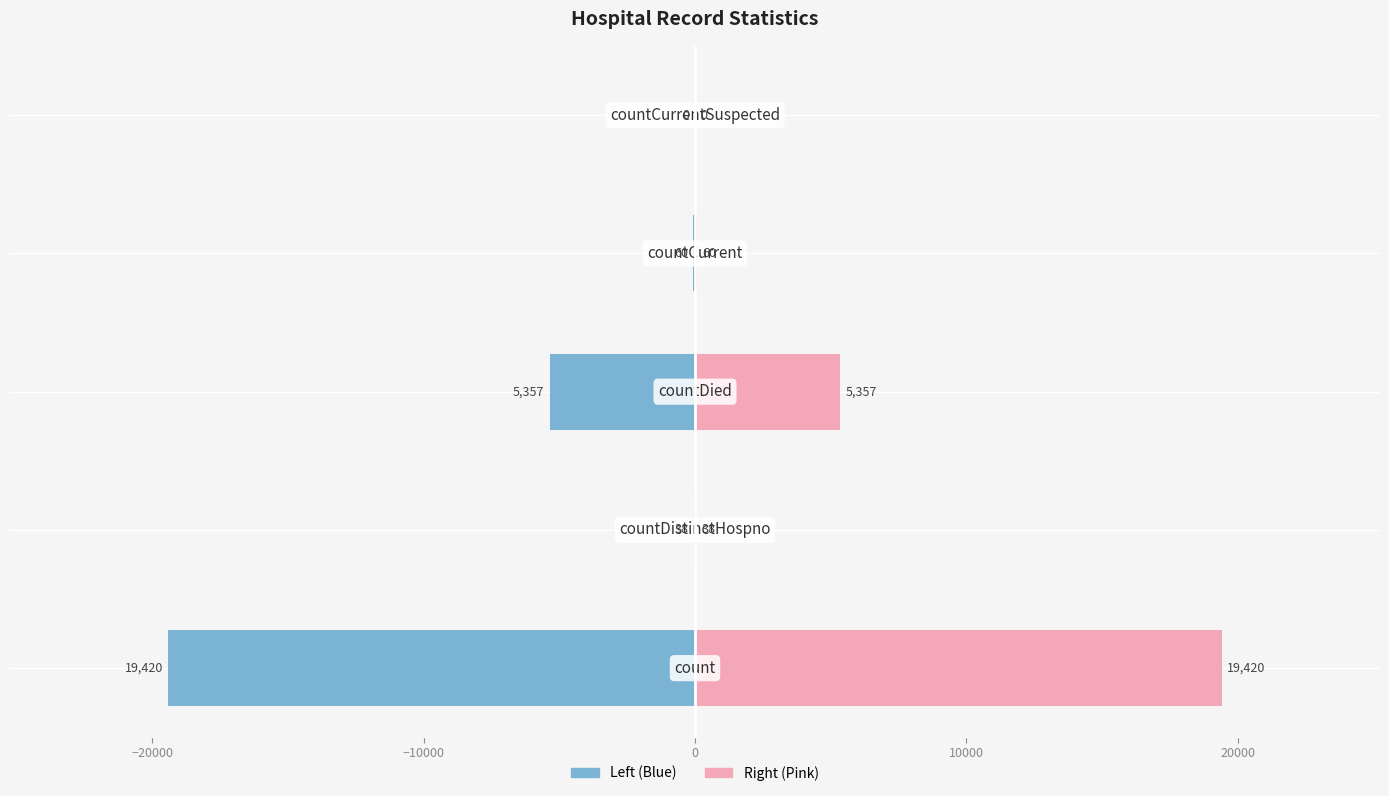

What is the value of the values (right) bar at the 2nd from the left?

38